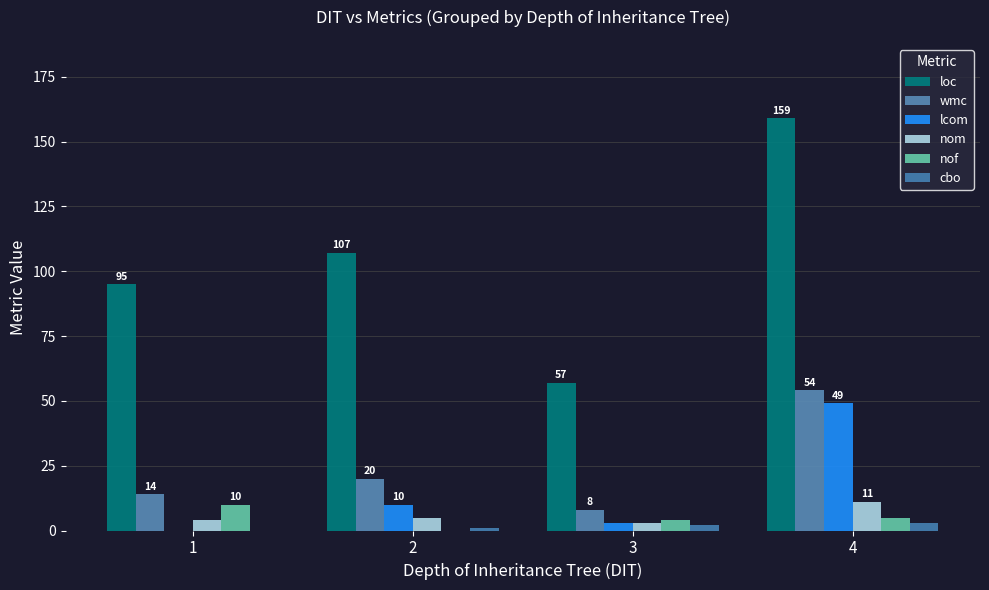

Reading right to left, transcribe all the data shown in this chart.

loc: 159	57	107	95
wmc: 54	8	20	14
lcom: 49	3	10	0
nom: 11	3	5	4
nof: 5	4	0	10
cbo: 3	2	1	0